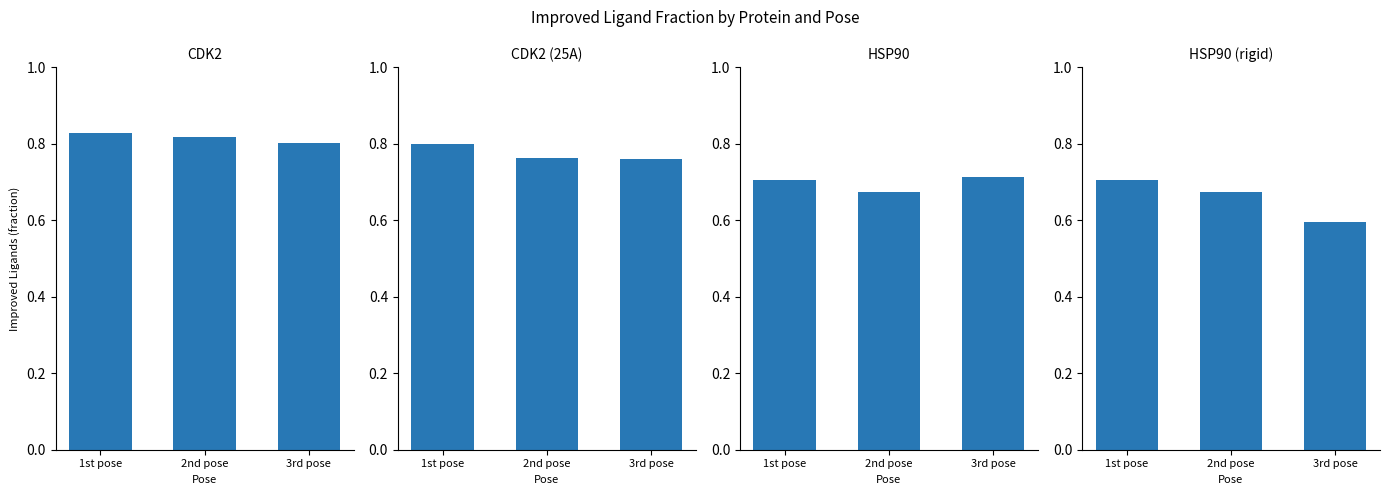

What is the value of the HSP90 (rigid) bar at the 3rd from the left?

0.6